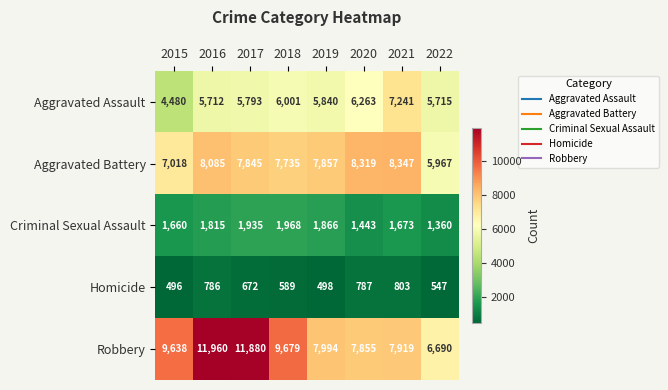

What is the difference between the maximum and minimum values in the Criminal Sexual Assault series?

608